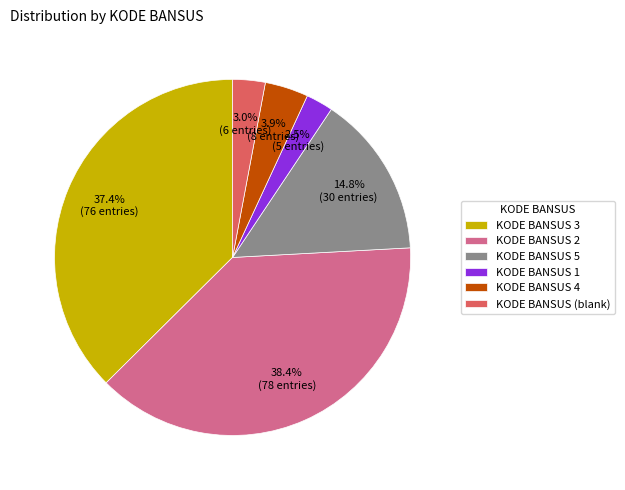

Between KODE BANSUS 3 and KODE BANSUS 2, which is larger?

KODE BANSUS 2